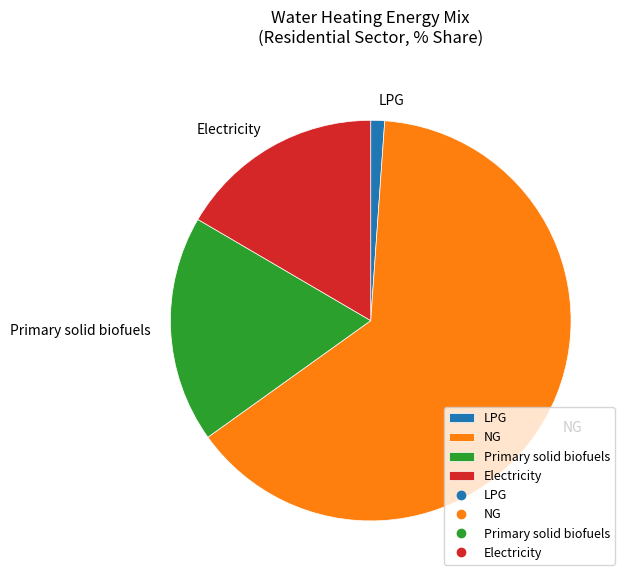

What is the largest slice in the pie chart?

NG